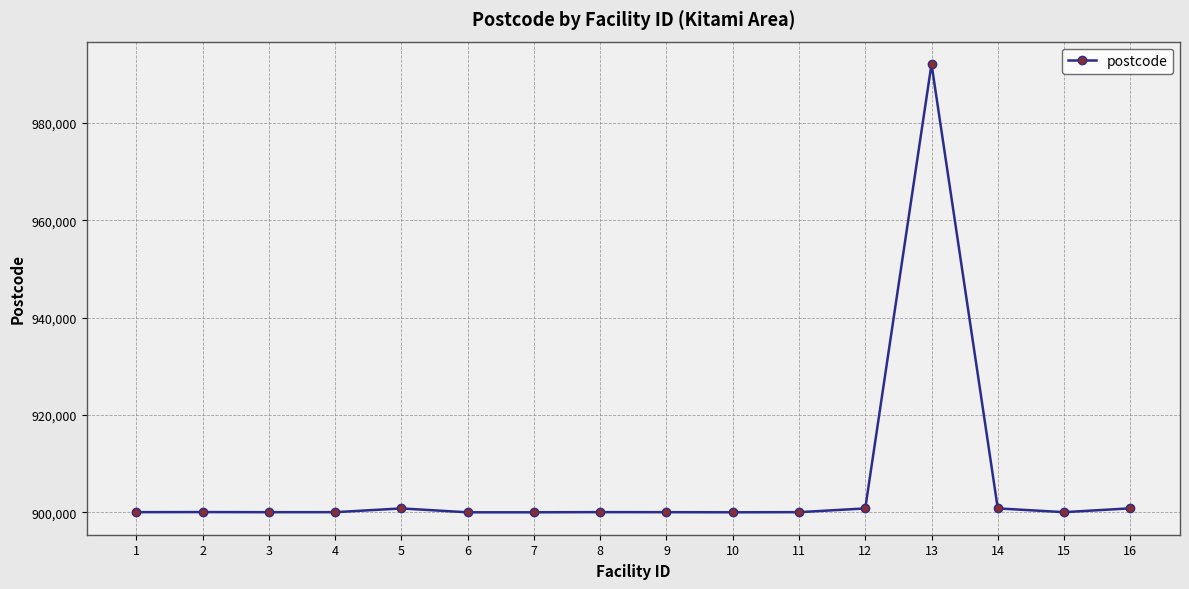

True or false: there are more than 1 points higher than both neighbors.

True